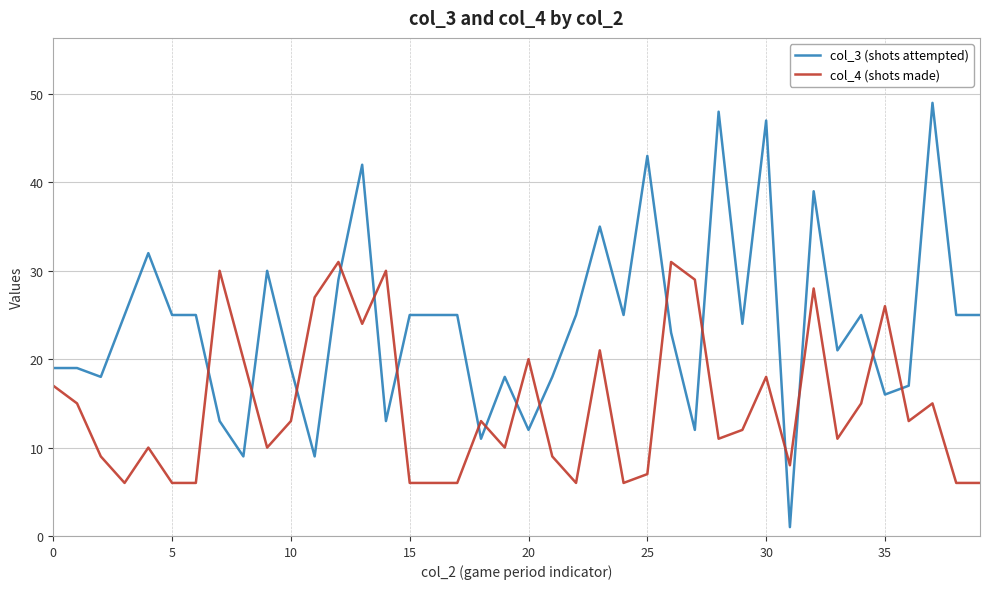

What are all the series names shown in the legend?

col_3 (shots attempted), col_4 (shots made)